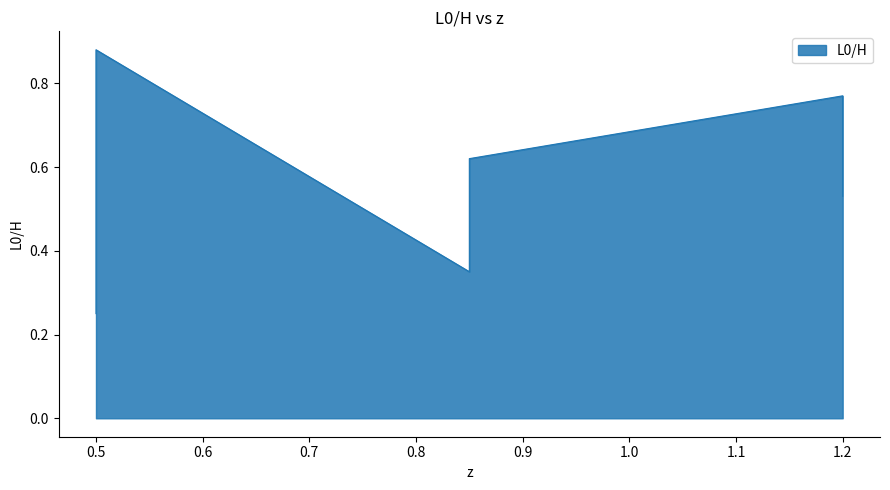

Which has a higher value, 1.2 or 0.85?

1.2